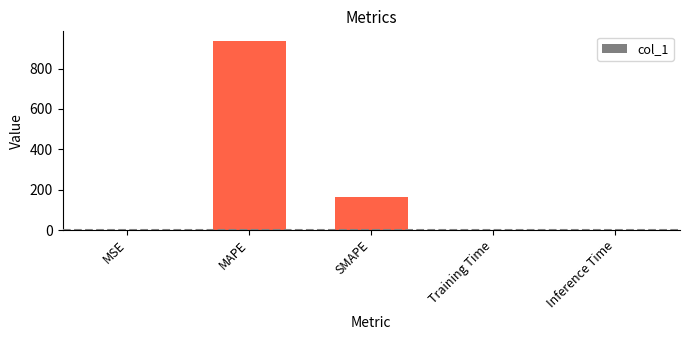

What is the approximate value at SMAPE?

164.8